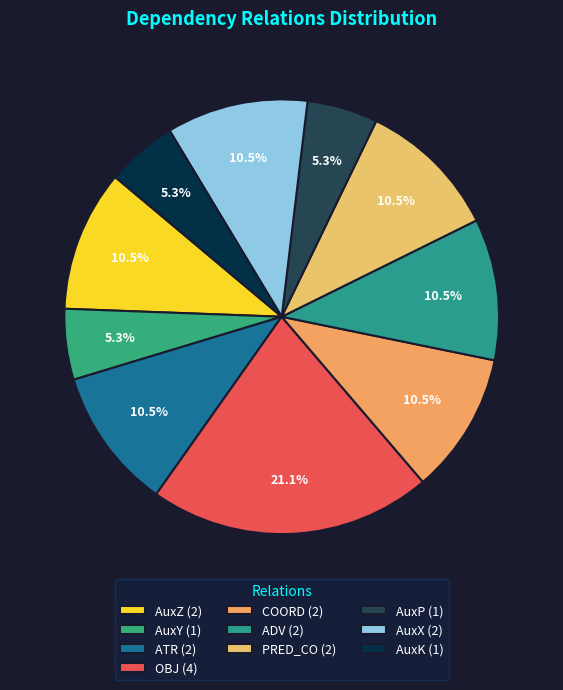

Does any single category account for the majority?

No